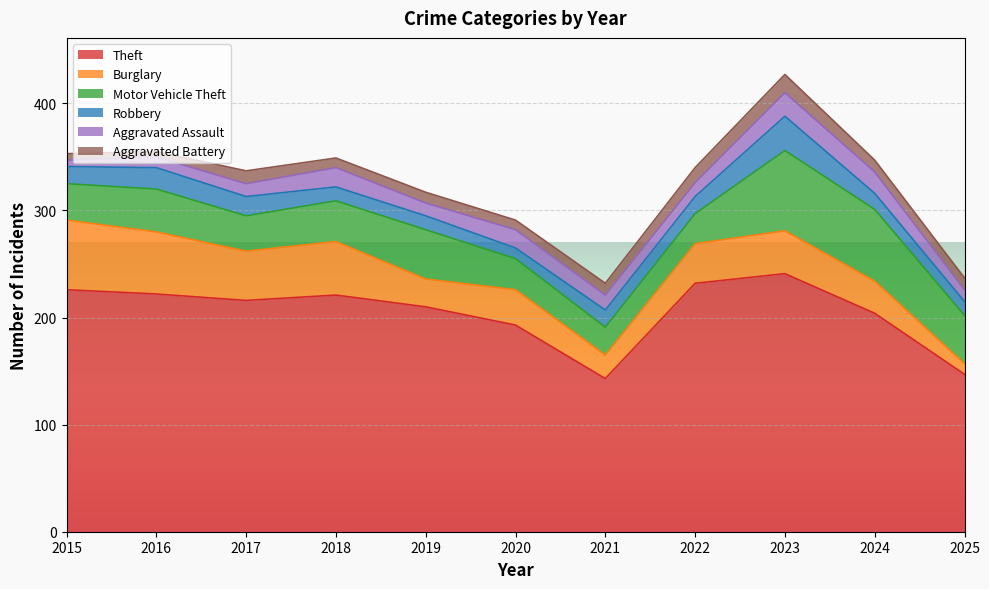

Reading left to right, list all the values displayed in this chart.

Theft: 226	222	216	221	210	193	143	232	241	204	147
Burglary: 65	58	46	50	26	33	22	37	40	30	10
Motor Vehicle Theft: 34	40	33	38	46	29	26	28	75	67	45
Robbery: 16	20	18	13	13	10	16	16	32	15	13
Aggravated Assault: 6	10	12	18	12	17	14	13	22	20	11
Aggravated Battery: 6	5	12	9	10	9	11	14	17	11	11